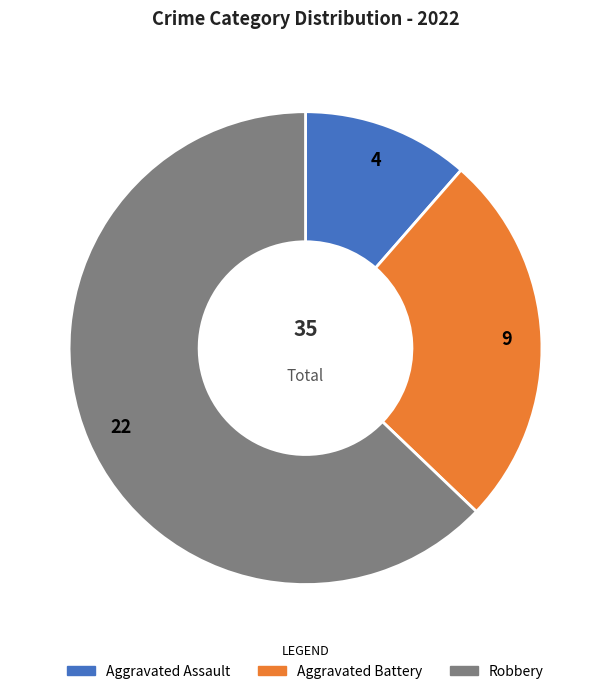

Rank the categories by value from lowest to highest.

Aggravated Assault, Aggravated Battery, Robbery